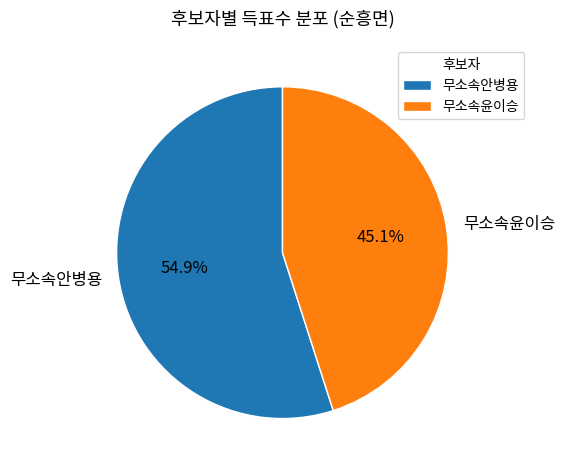

How many slices are in this pie chart?

2